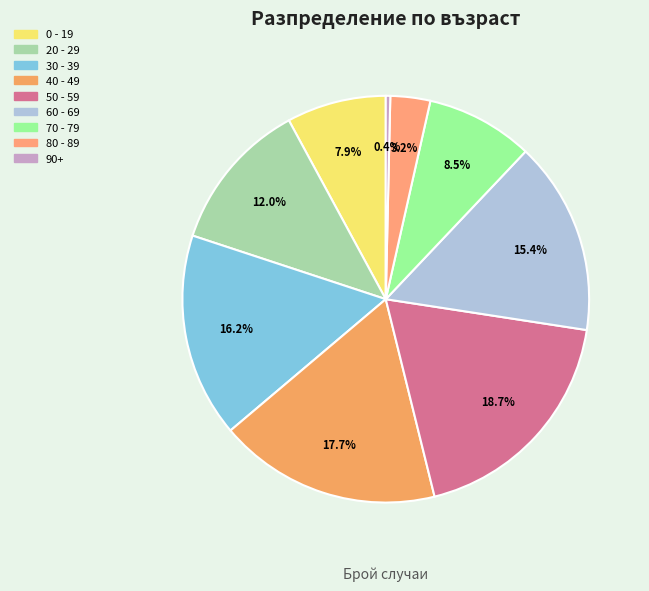

Is there any slice that represents more than half of the pie?

No